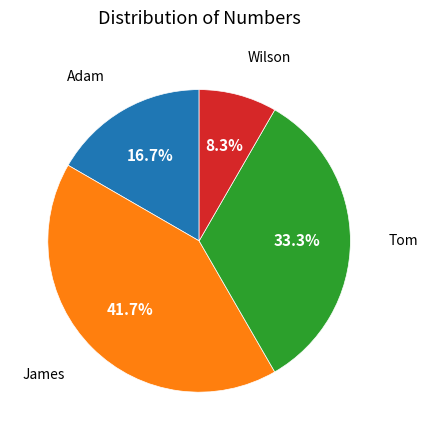

Is it true that James is 42% of the pie?

True